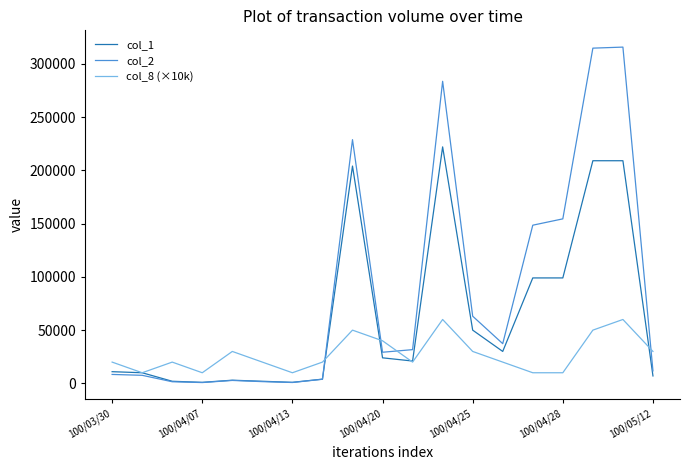

Rank the series by their maximum value, from highest to lowest.

col_2, col_1, col_8 (×10k)